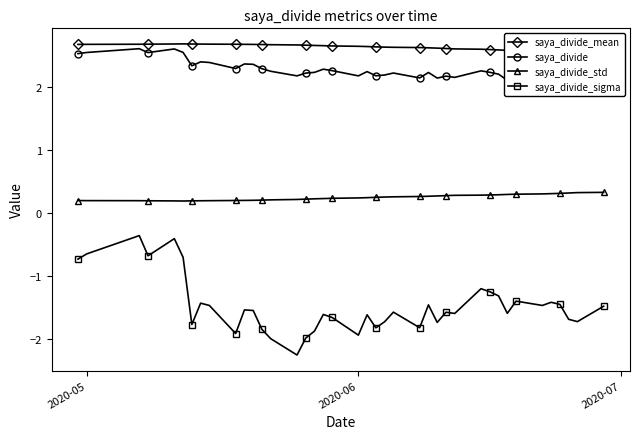

What is the highest value of the saya_divide_sigma series?

-0.4